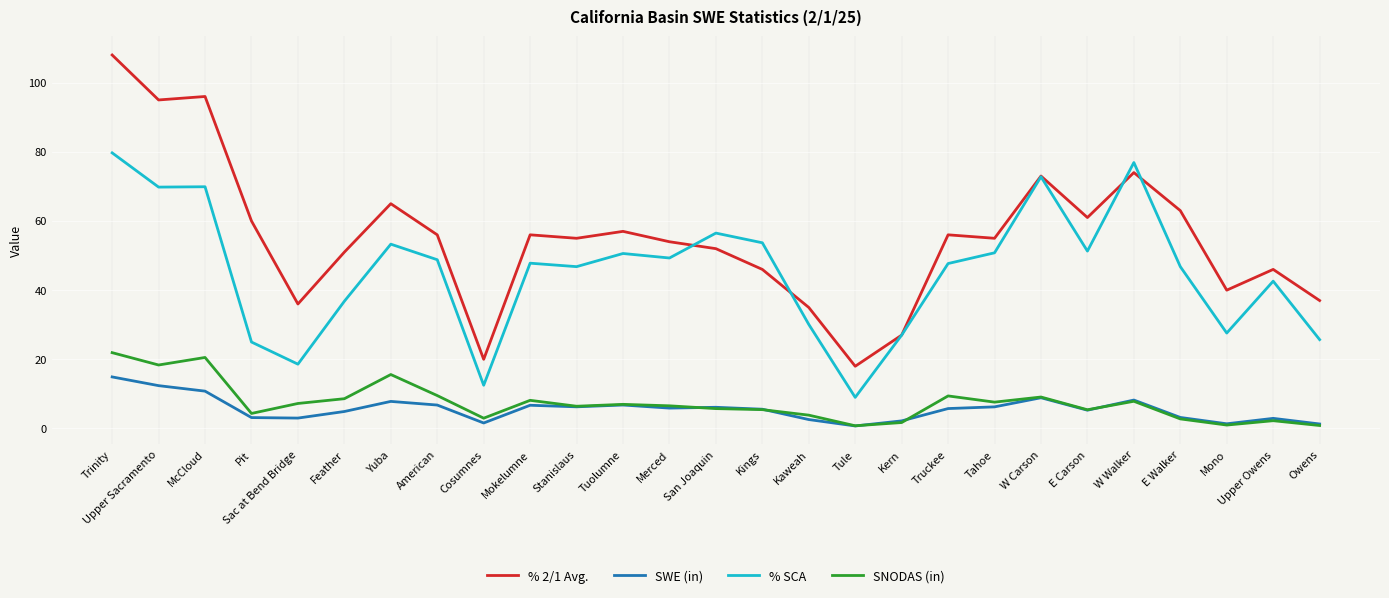

Rank the series by their maximum value, from highest to lowest.

% 2/1 Avg., % SCA, SNODAS (in), SWE (in)